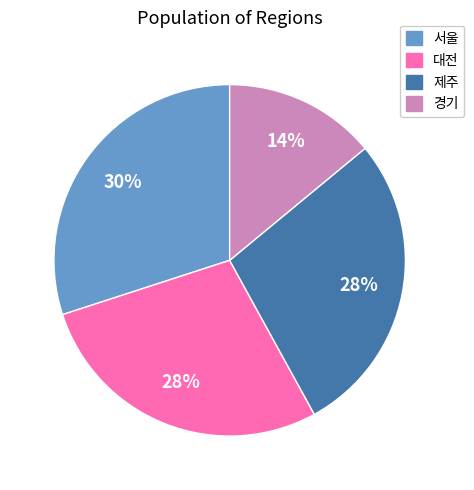

Which has a higher value, 경기 or 대전?

대전